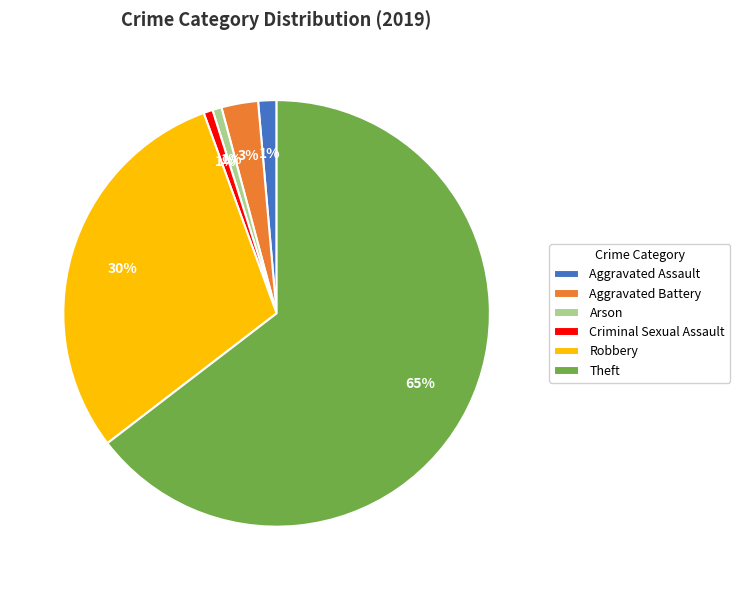

How many segments does this pie chart have?

6